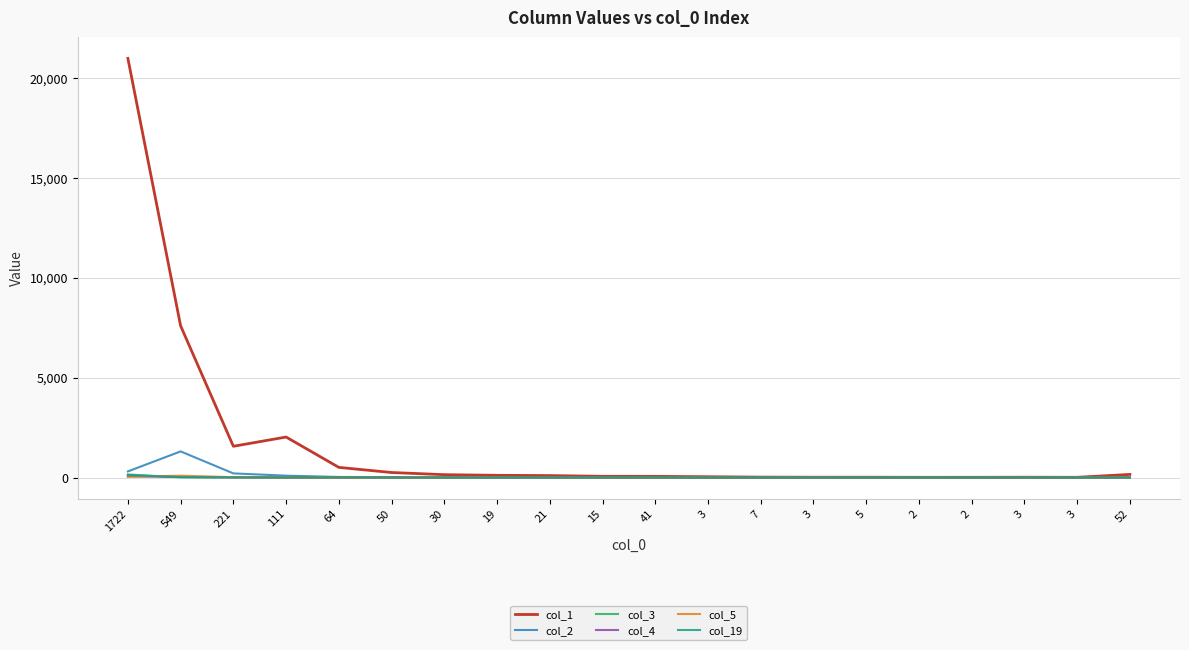

Does the chart have visible grid lines?

Yes